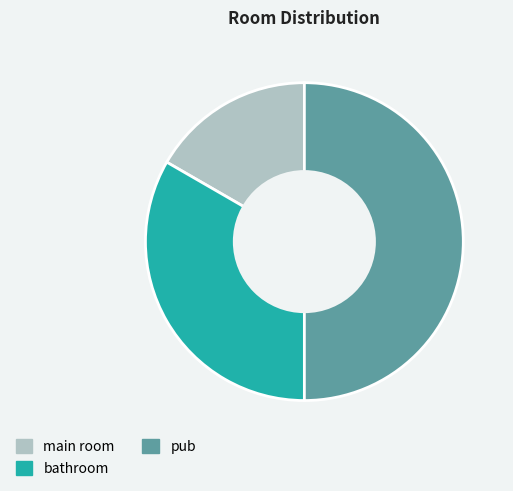

Which category has the smallest portion of the pie?

main room